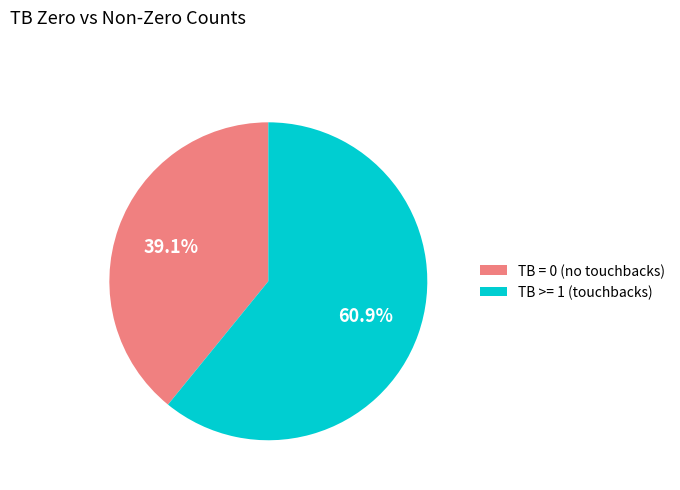

Is the sum of TB = 0 and TB >= 1 greater than half?

Yes